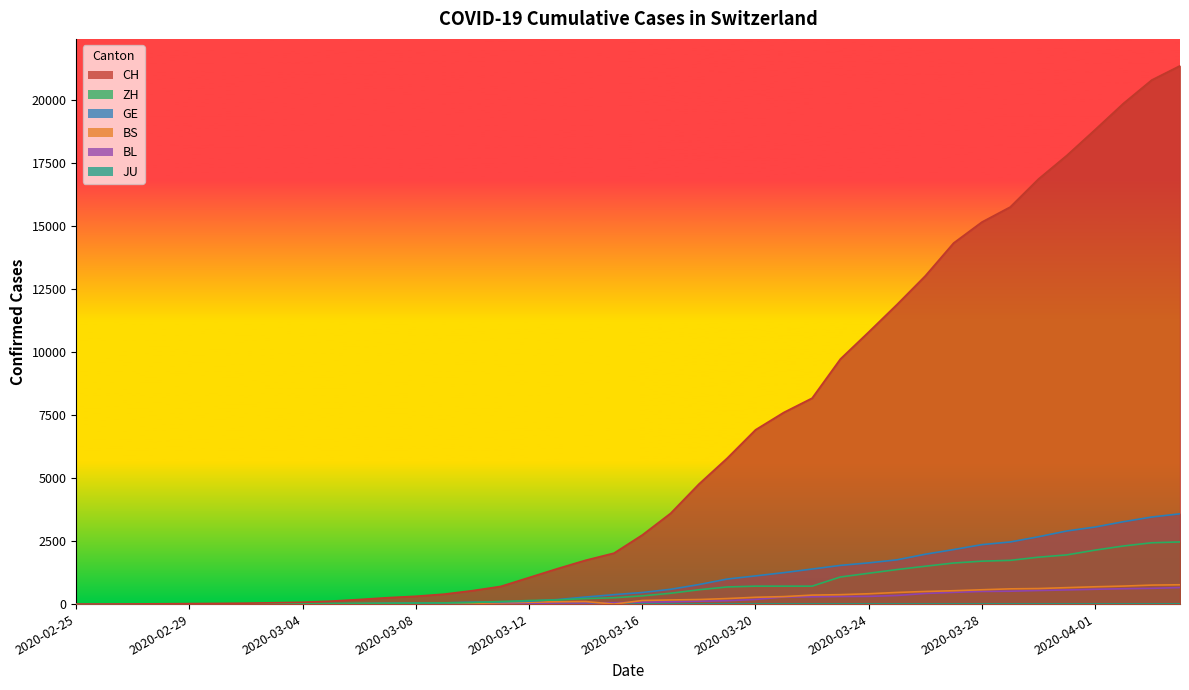

Which series has the largest total across all categories?

CH